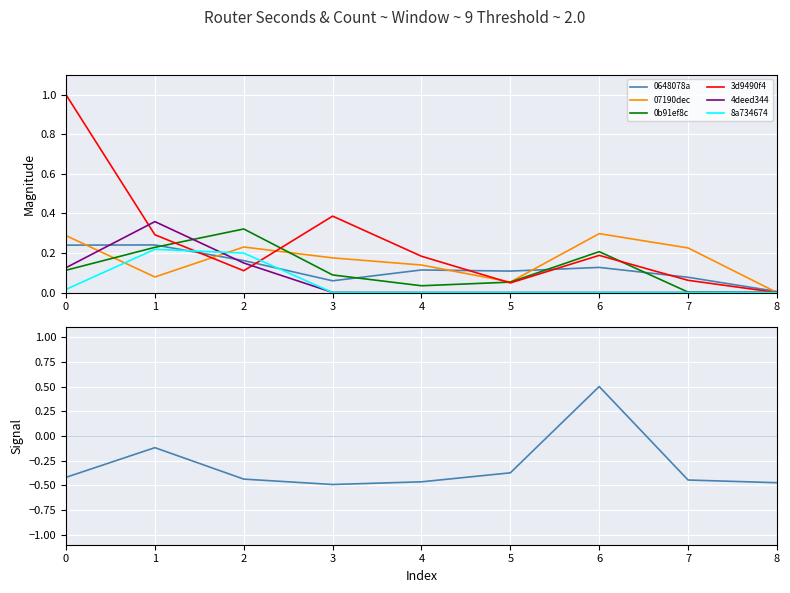

Reading left to right, transcribe all the data shown in this chart.

0648078a: 0.2	0.2	0.2	0.1	0.1	0.1	0.1	0.1	0.0
07190dec: 0.3	0.1	0.2	0.2	0.1	0.1	0.3	0.2	0.0
0b91ef8c: 0.1	0.2	0.3	0.1	0.0	0.1	0.2	0.0	0.0
3d9490f4: 1.0	0.3	0.1	0.4	0.2	0.0	0.2	0.1	0.0
4deed344: 0.1	0.4	0.1	0.0	0.0	0.0	0.0	0.0	0.0
8a734674: 0.0	0.2	0.2	0.0	0.0	0.0	0.0	0.0	0.0